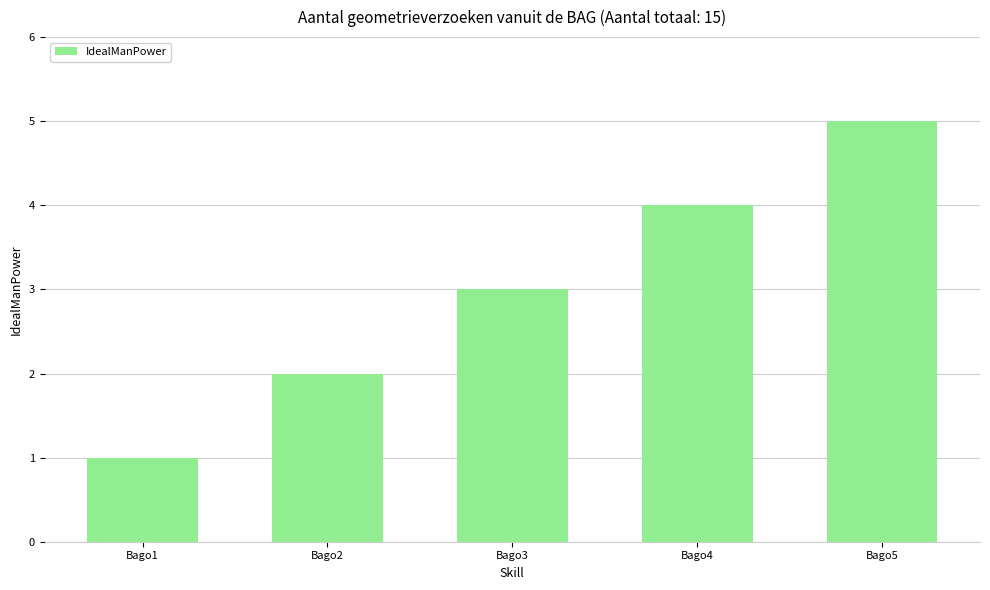

The value at Bago2 is 2. True or false?

True